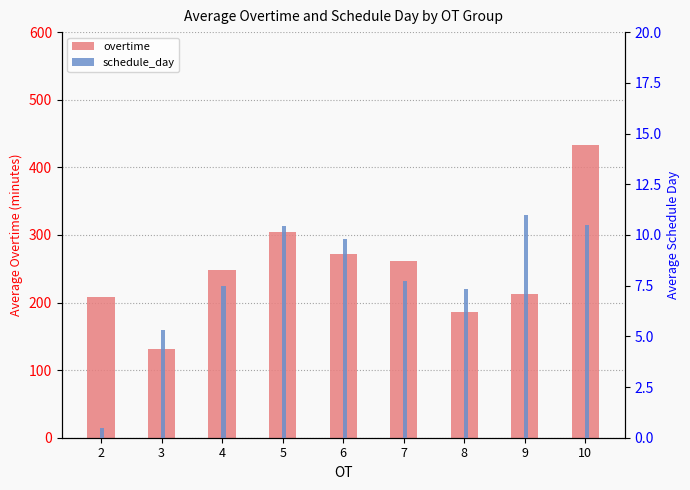

Read the overtime value at 6.

271.4